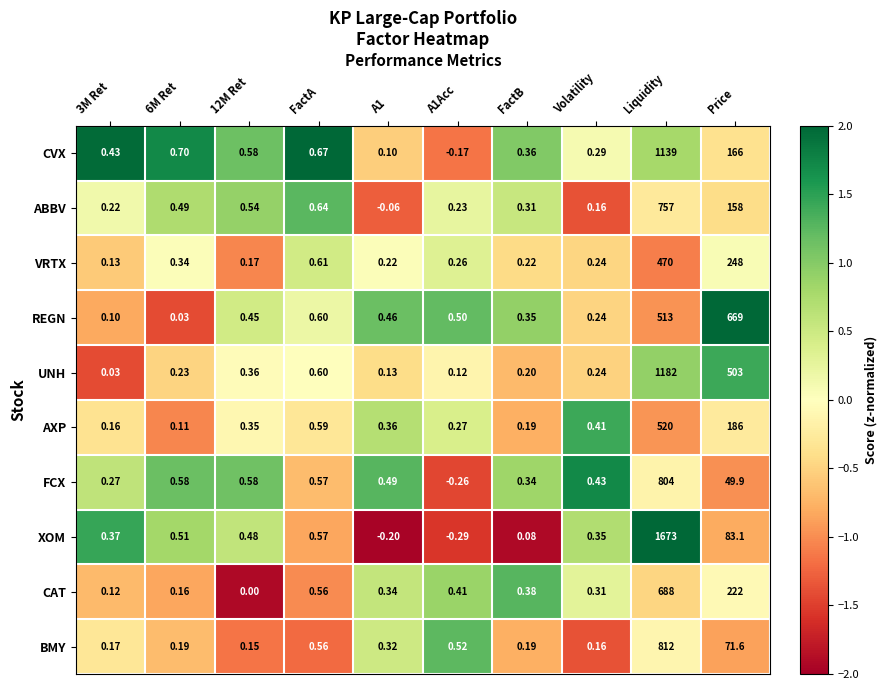

List the series in order of their peak value, lowest first.

VRTX, AXP, REGN, CAT, ABBV, FCX, BMY, CVX, UNH, XOM